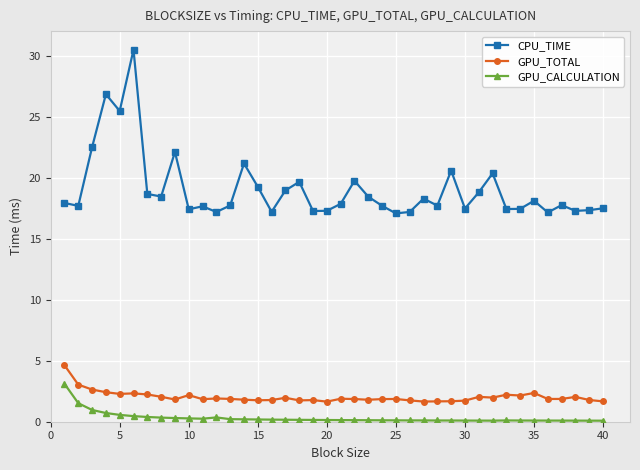

True or false: GPU_CALCULATION and CPU_TIME intersect in this chart.

False